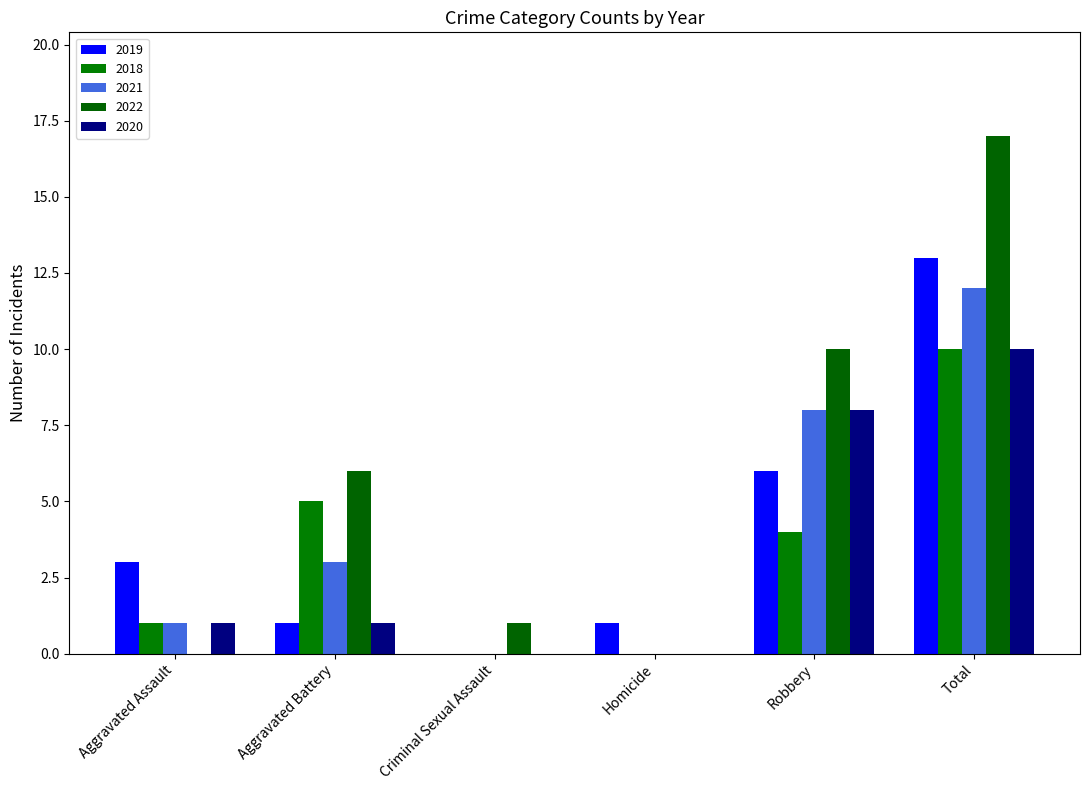

The 2021 series shows 4 at Robbery. True or false?

False